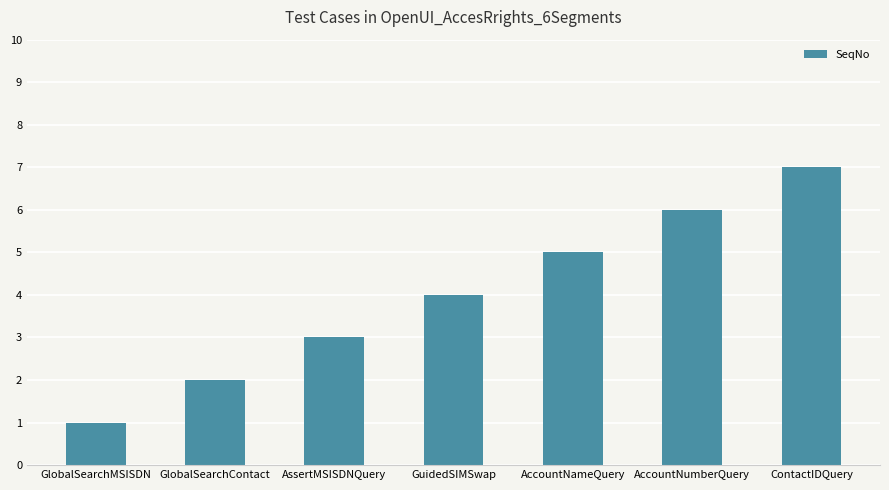

What is the greatest value displayed?

7